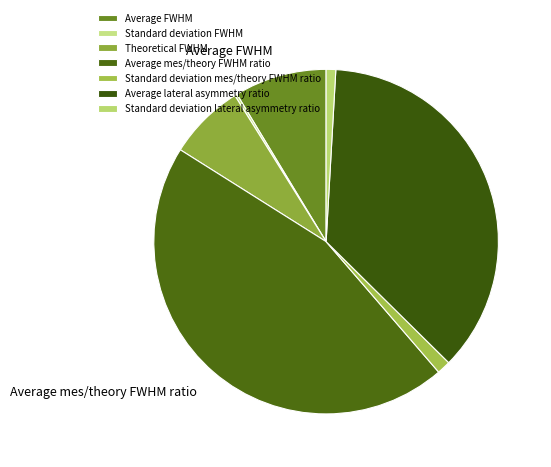

What is the change in value from Average mes/theory FWHM ratio to Average lateral asymmetry ratio?

-0.2